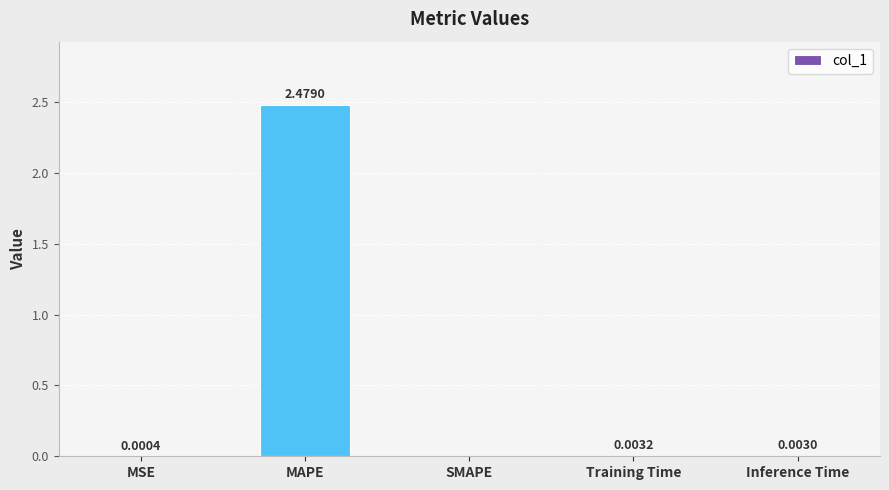

How many series are shown in this chart?

1